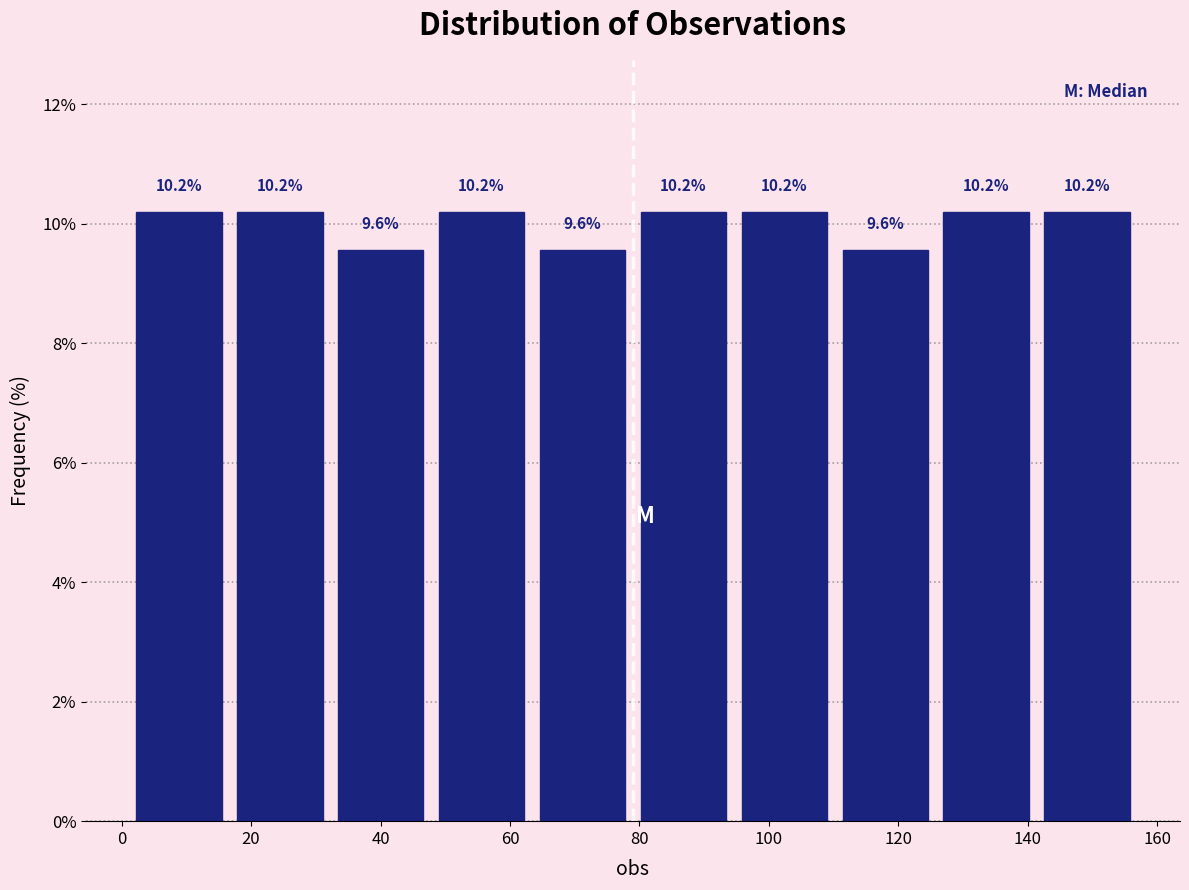

How tall is the bar that spans 110.2 to 125.8 on the x-axis? The bar edges are not printed on the chart, so give them approximately, as read against the axis.

9.6